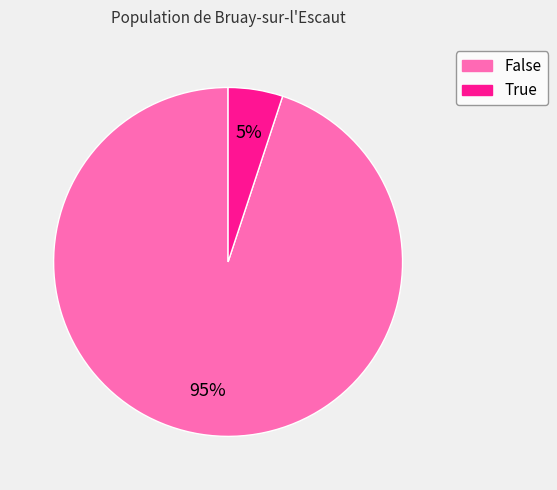

Rank the categories by value from highest to lowest.

False, True